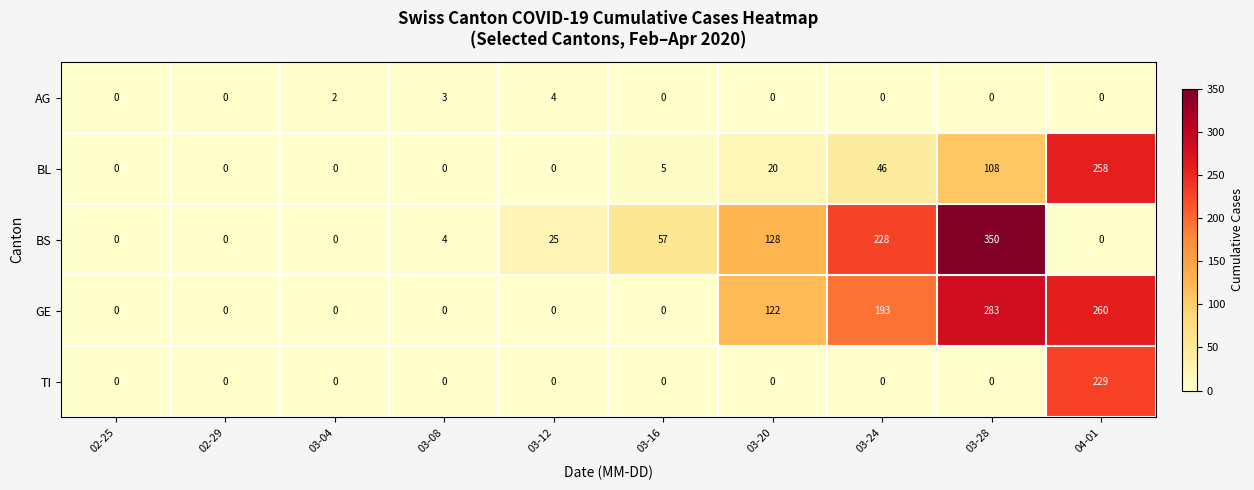

Which series has the largest range (max minus min)?

BS